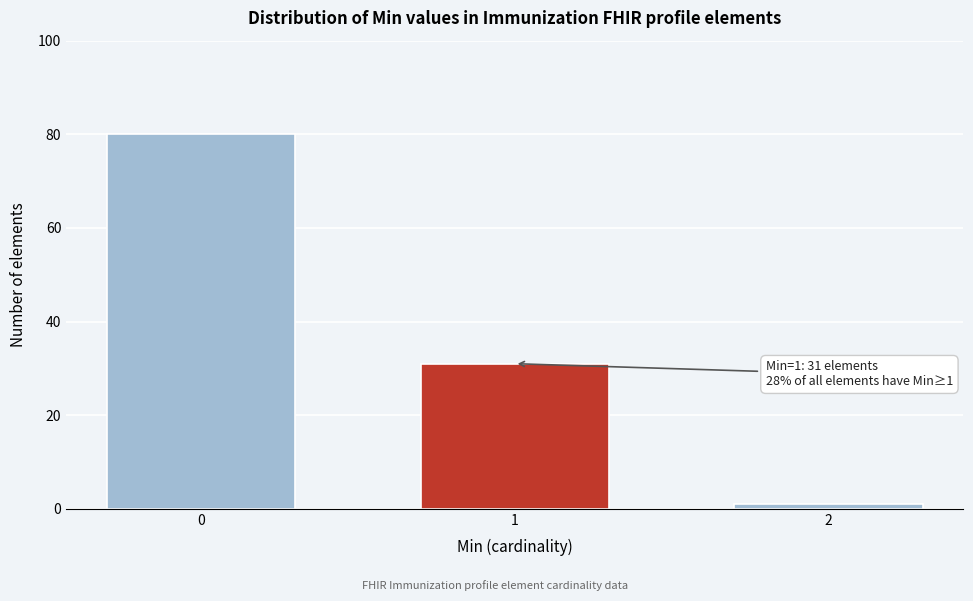

Reading left to right, extract all data points from this chart.

0=80	1=31	2=1